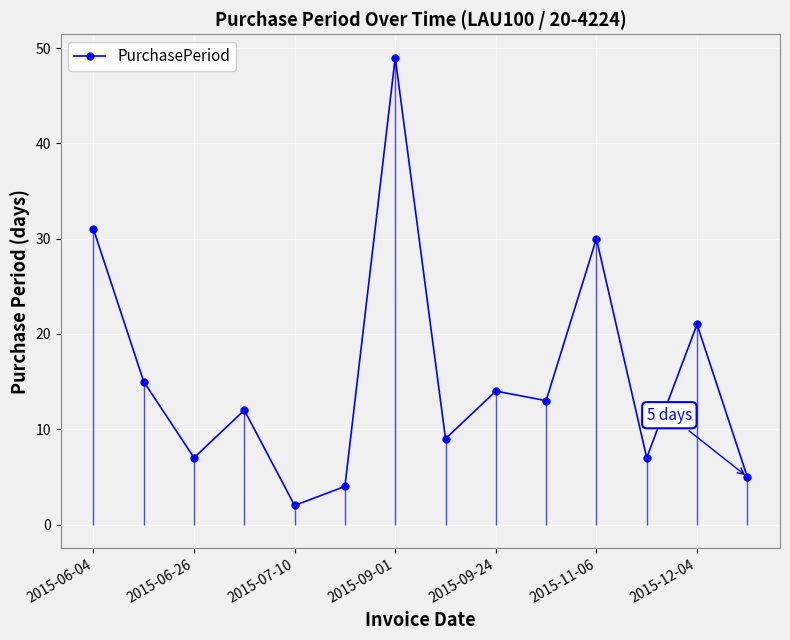

Which category has the highest value in the PurchasePeriod series?

2015-09-01